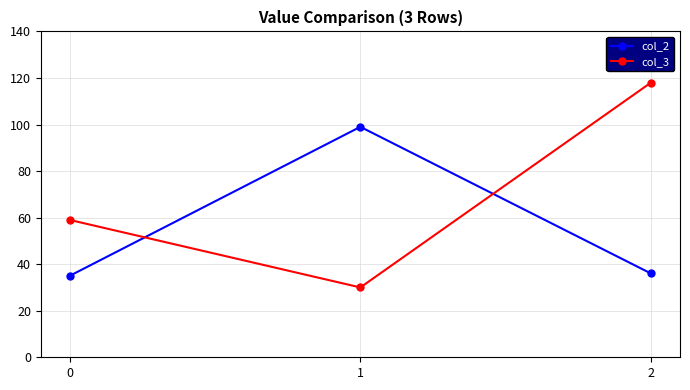

What is the difference between the maximum and minimum values in the col_2 series?

64